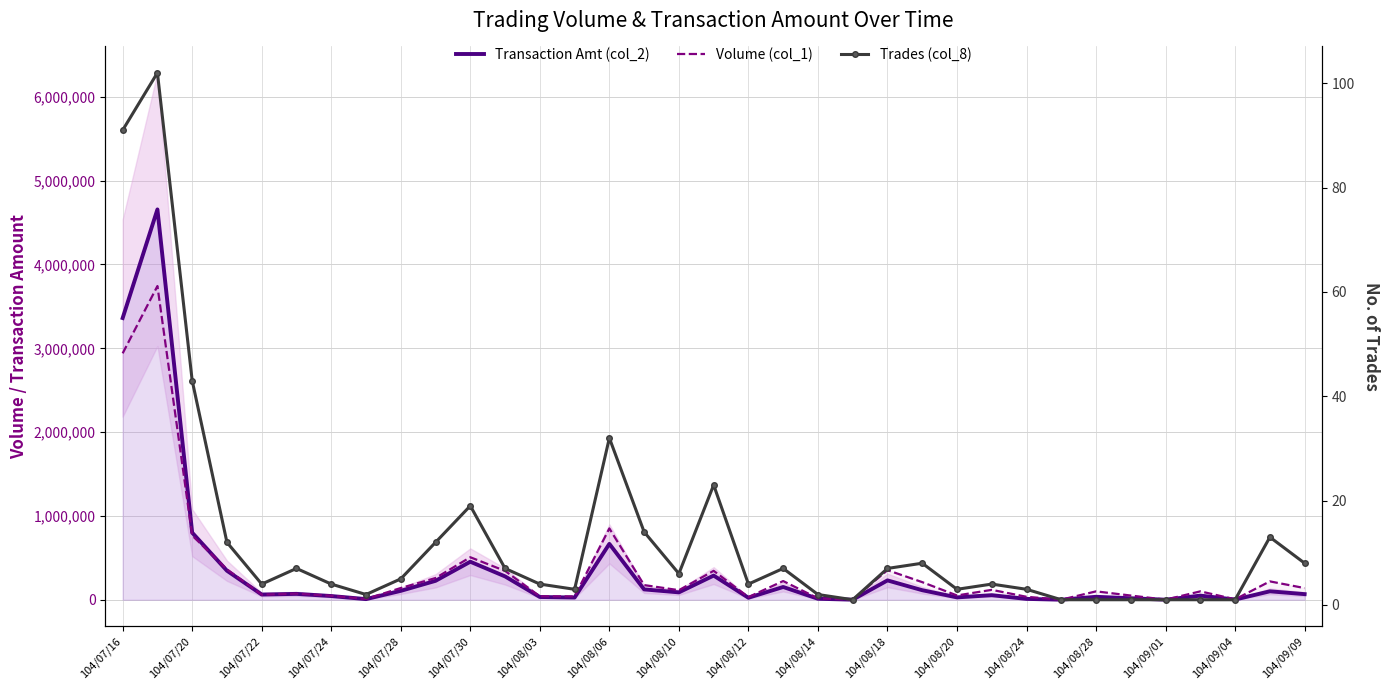

How many interior local peaks does the Transaction Amt (col_2) series have?

11